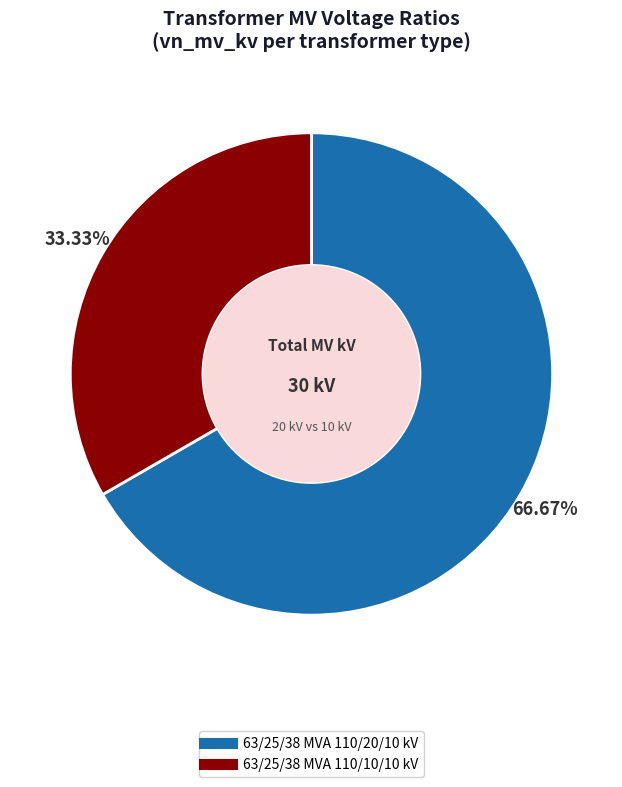

Is it true that 63/25/38 MVA 110/10/10 kV is 33% of the pie?

True